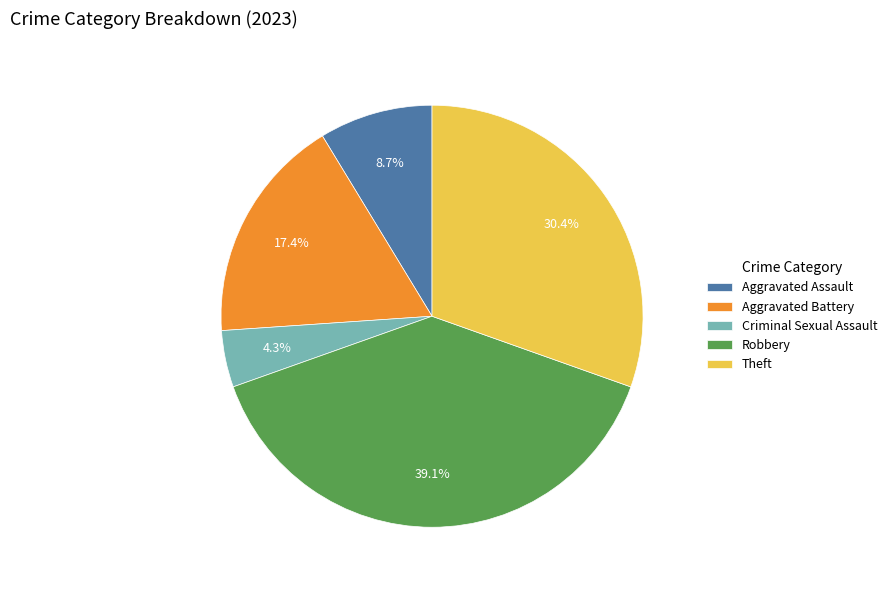

Is there a majority slice in this chart?

No